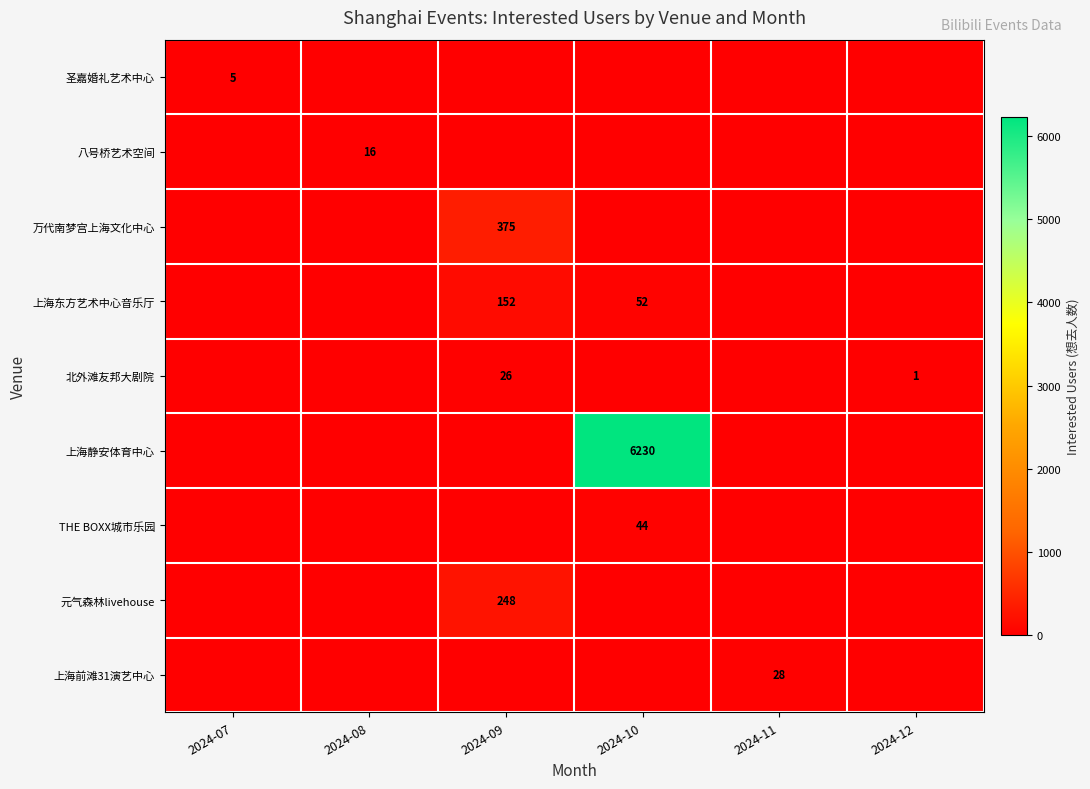

At which label does 圣嘉婚礼艺术中心 reach its peak?

2024-07